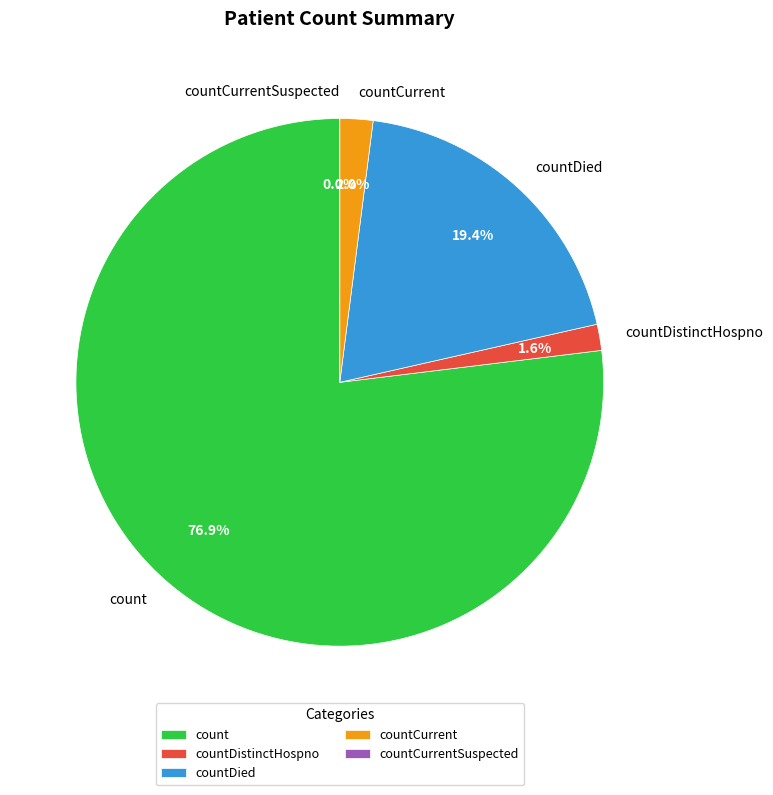

Combined, what portion of the pie is count and countDistinctHospno?

78.5%